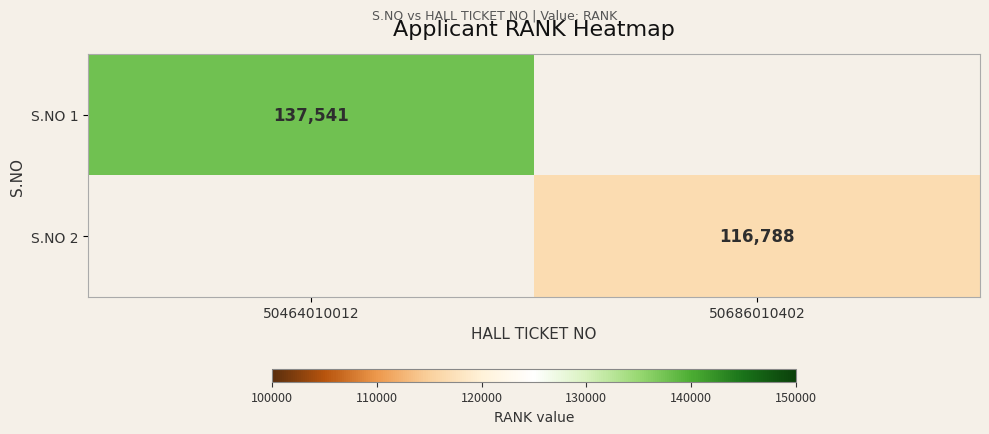

At which category is the sum across all series the highest?

50464010012